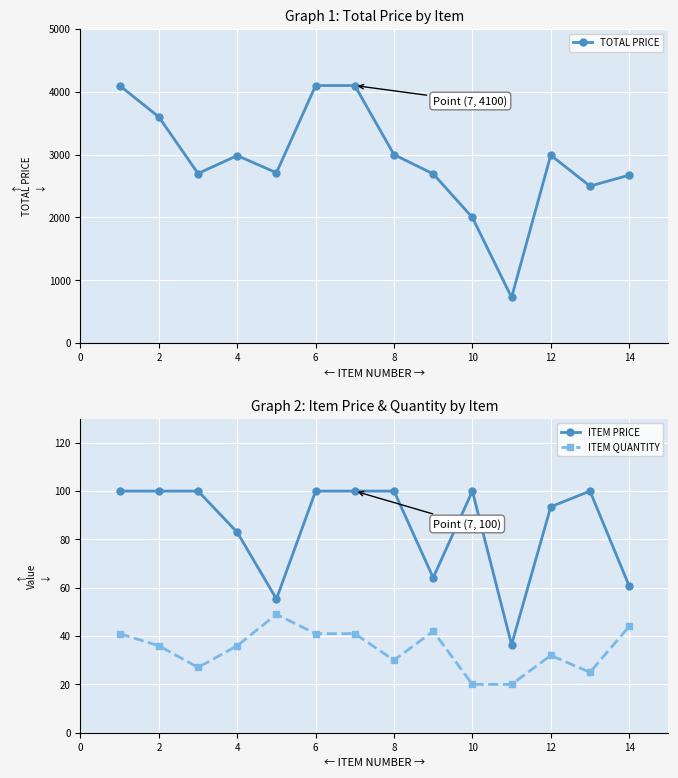

True or false: TOTAL PRICE and ITEM PRICE intersect in this chart.

False